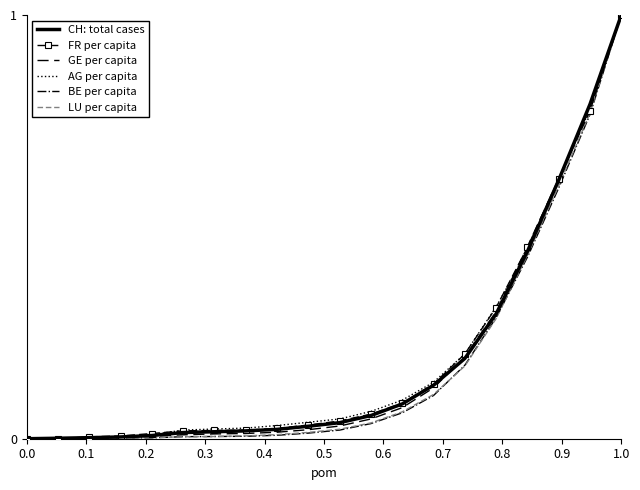

What is the maximum value shown in the chart?

1.0